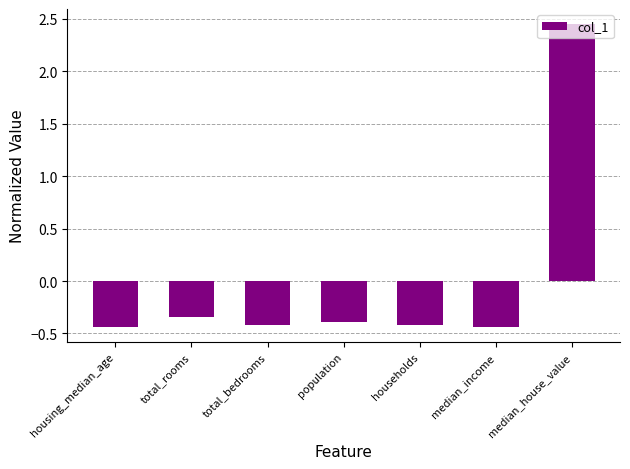

What is the change in value from housing_median_age to median_house_value?

+2.9